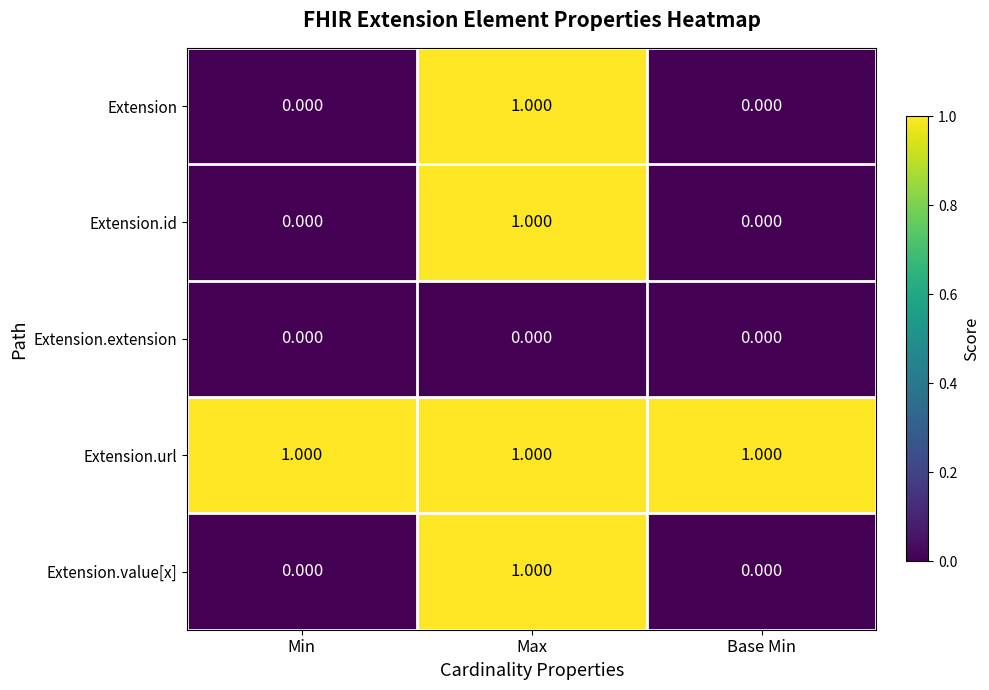

Which series has the largest total across all categories?

Extension.url